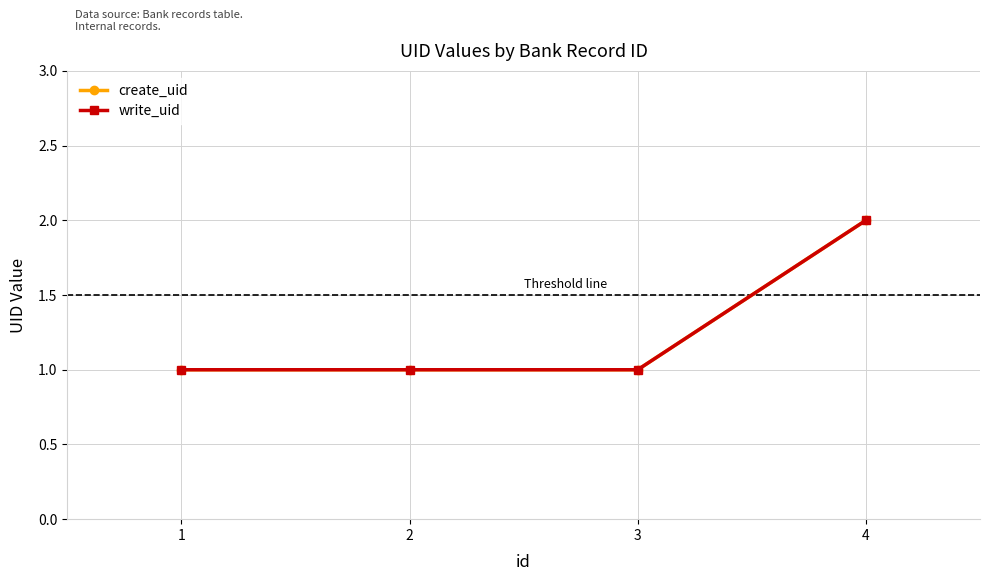

Which has a higher value, 1 or 3?

1